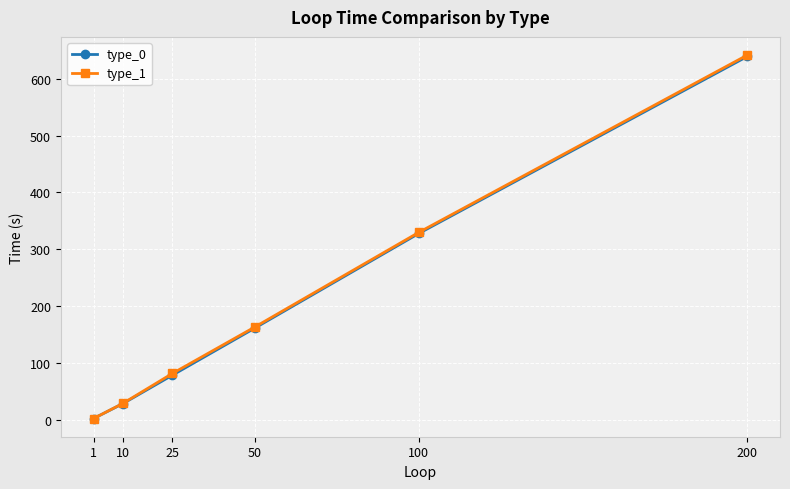

What is the value of the type_1 point at the 6th from the left?

641.7